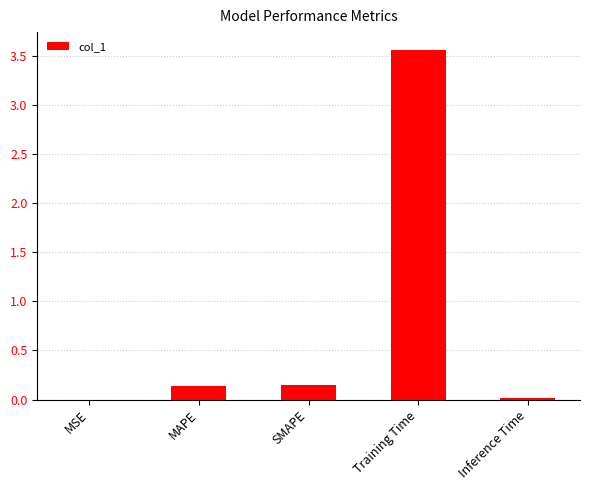

Which has a higher value, Inference Time or Training Time?

Training Time